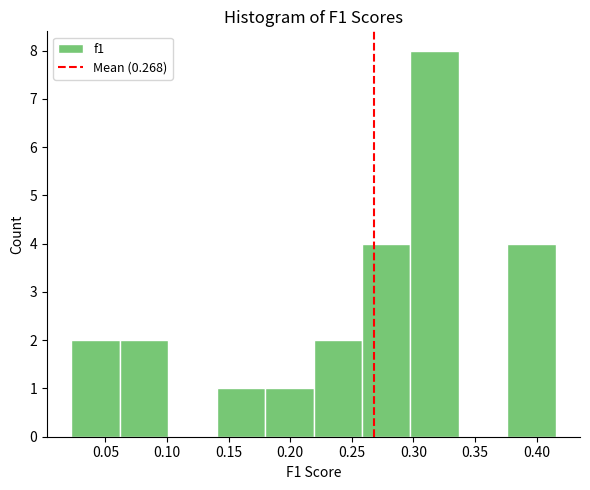

What is the height of the bar covering 0.375 to 0.415 on the x-axis? Neither the bar edges nor the heights are printed on the chart, so give them approximately, as read against the axes.

4